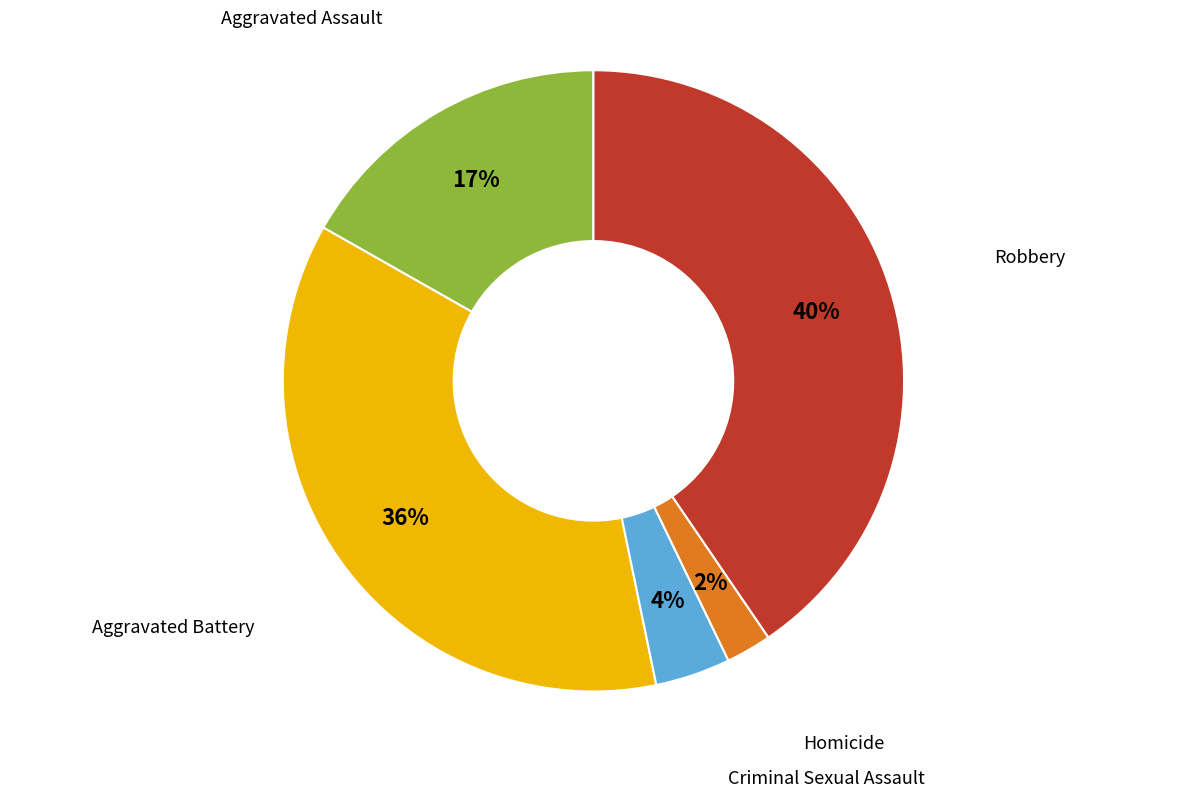

Which category has the smallest portion of the pie?

Homicide